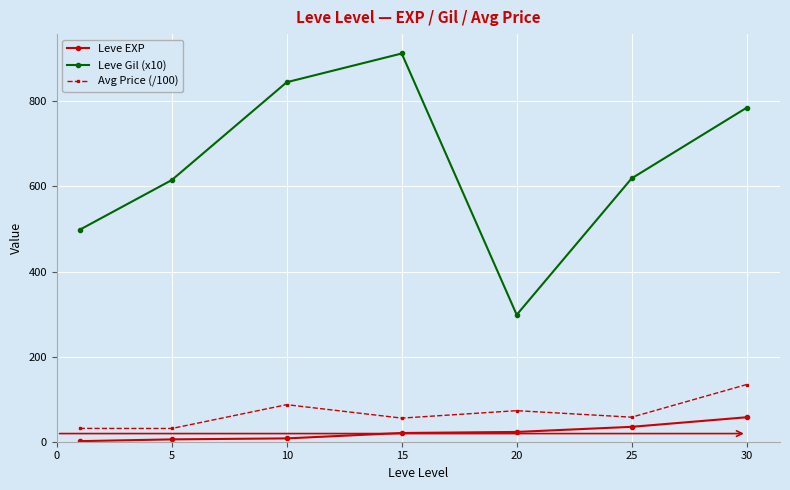

How many interior local peaks does the Leve Gil (x10) series have?

1